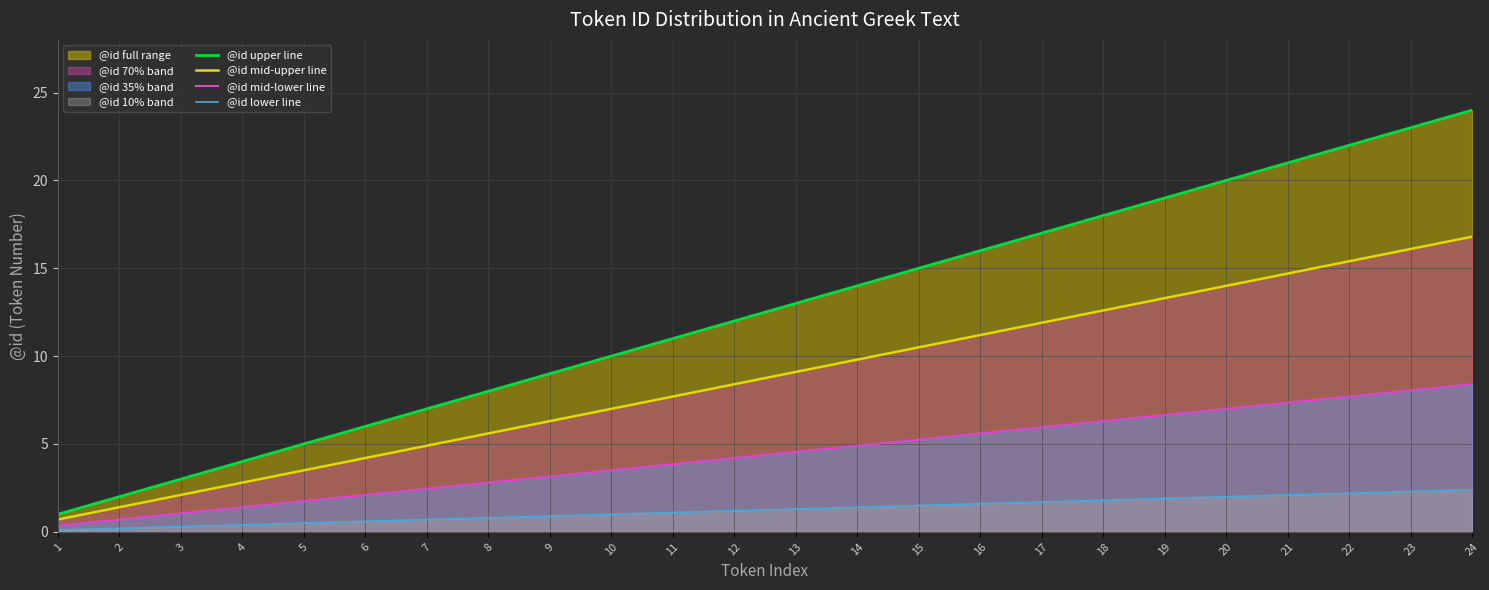

Which category has the highest value across all series?

24